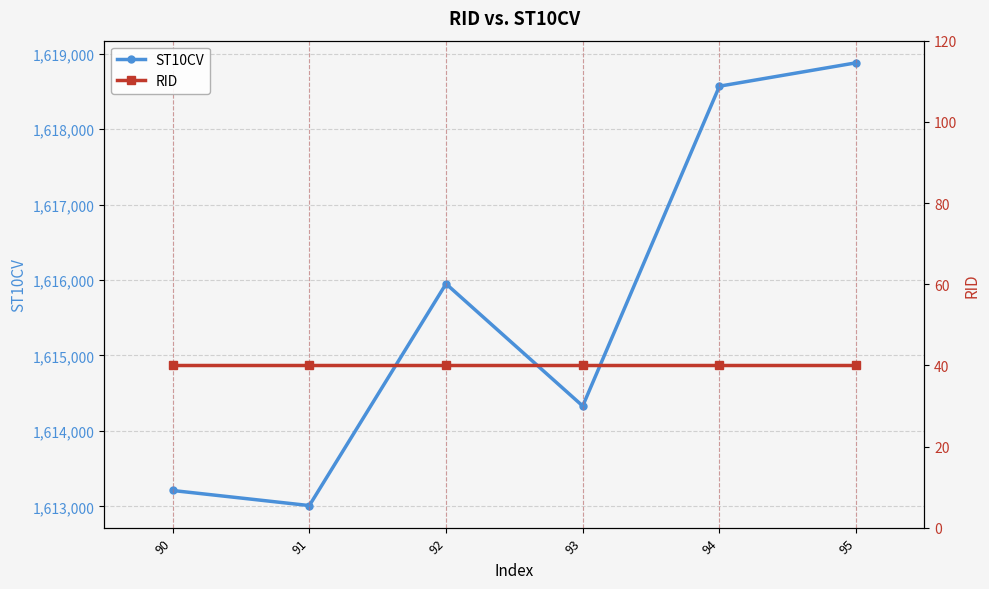

List the labels in order of ST10CV value, largest first.

95, 94, 92, 93, 90, 91